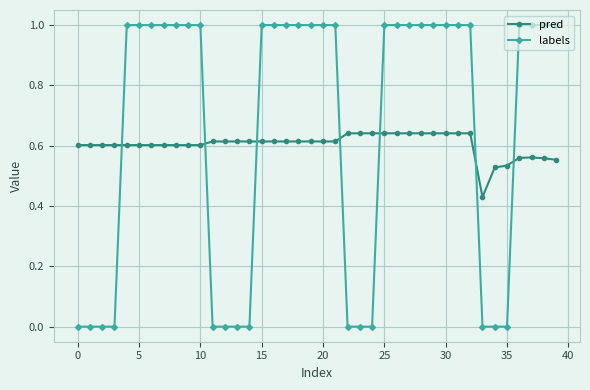

After their last crossing, which series has the higher values: pred or labels?

labels